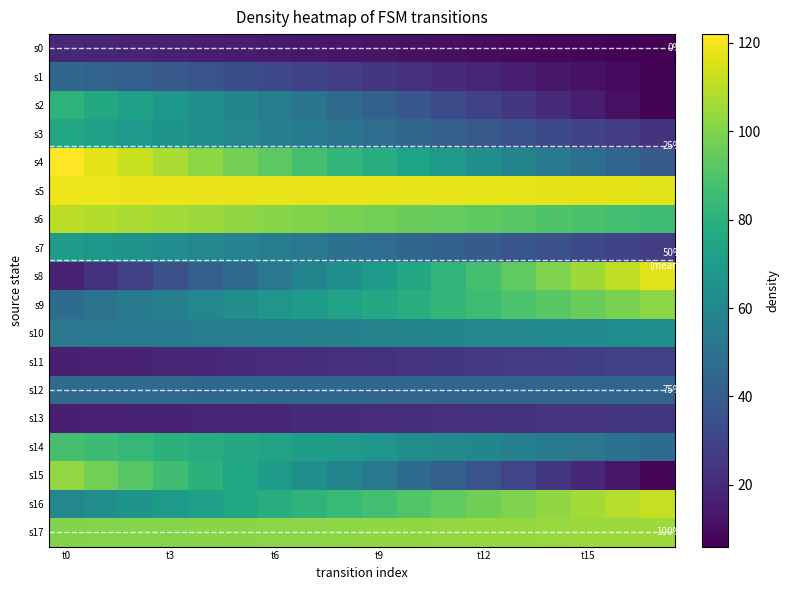

What is the lowest value of the s16 series?

60.0